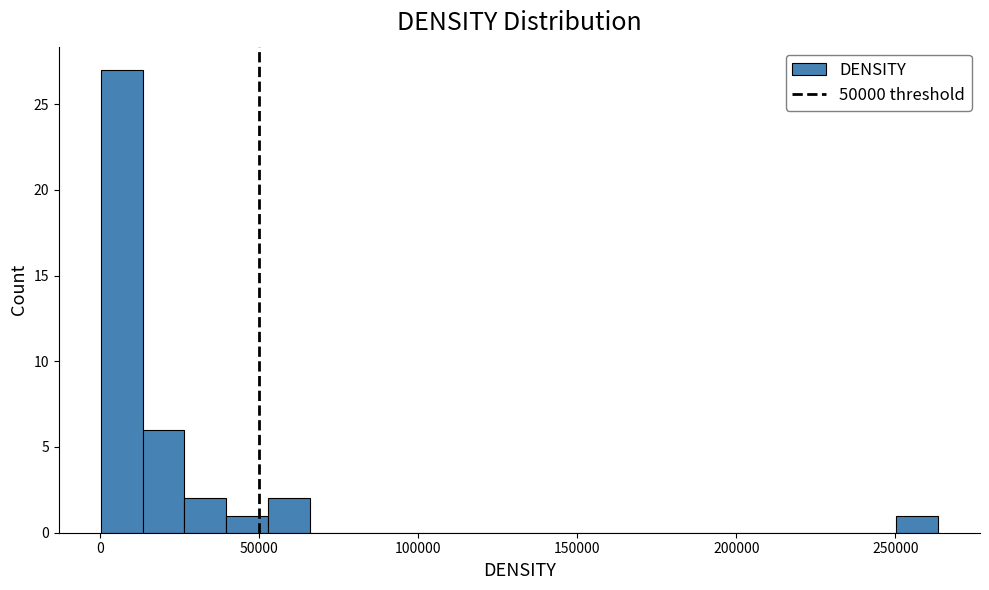

Around what value on the x-axis is the tallest bar? Give the approximate position of its centre, as read against the axis.

5000